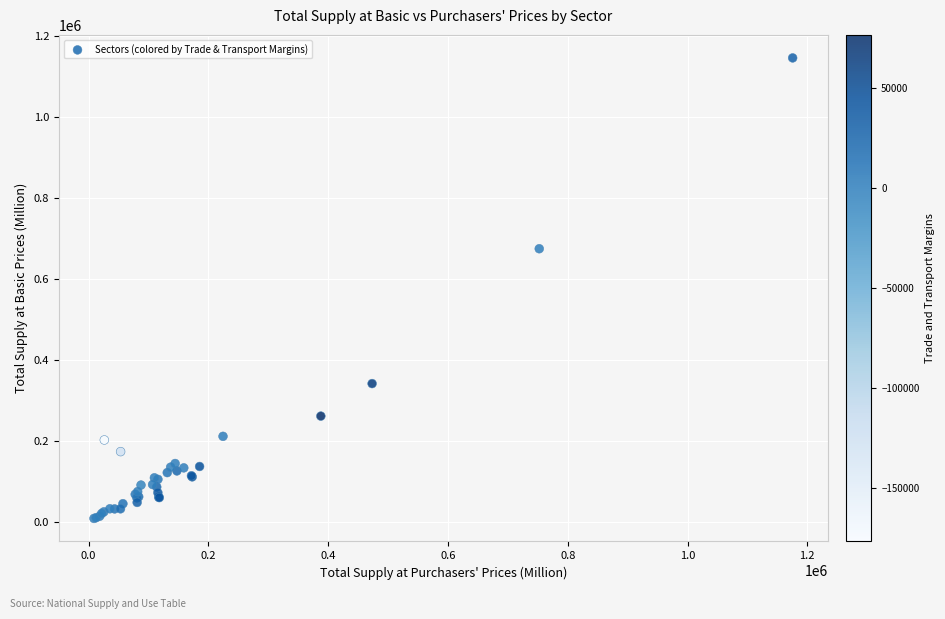

What Y value in the scatter plot is closest to 577296?

674734